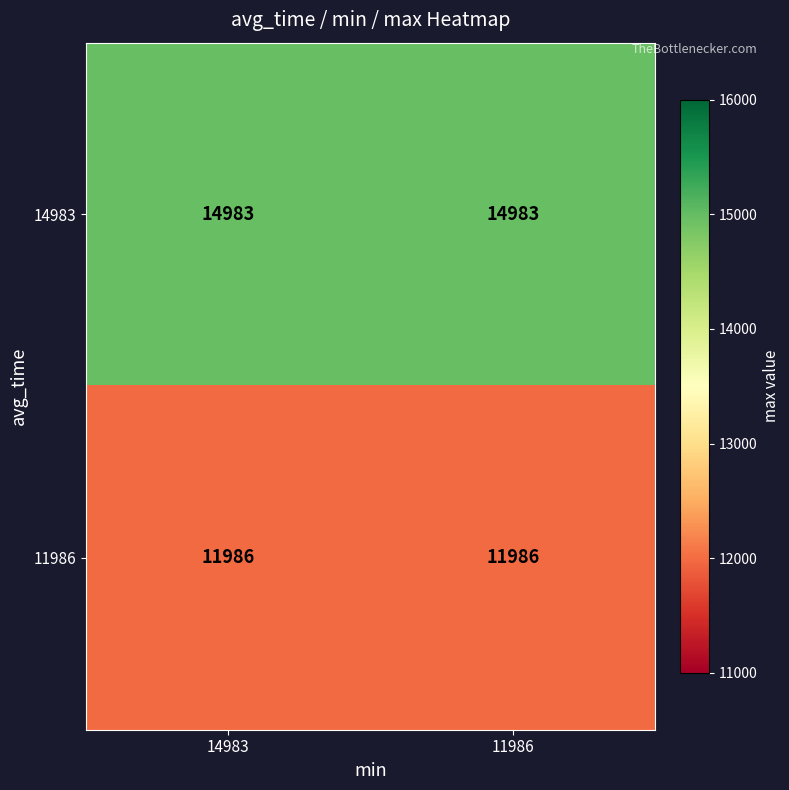

At 14983, list the series in order from largest to smallest.

14983, 11986